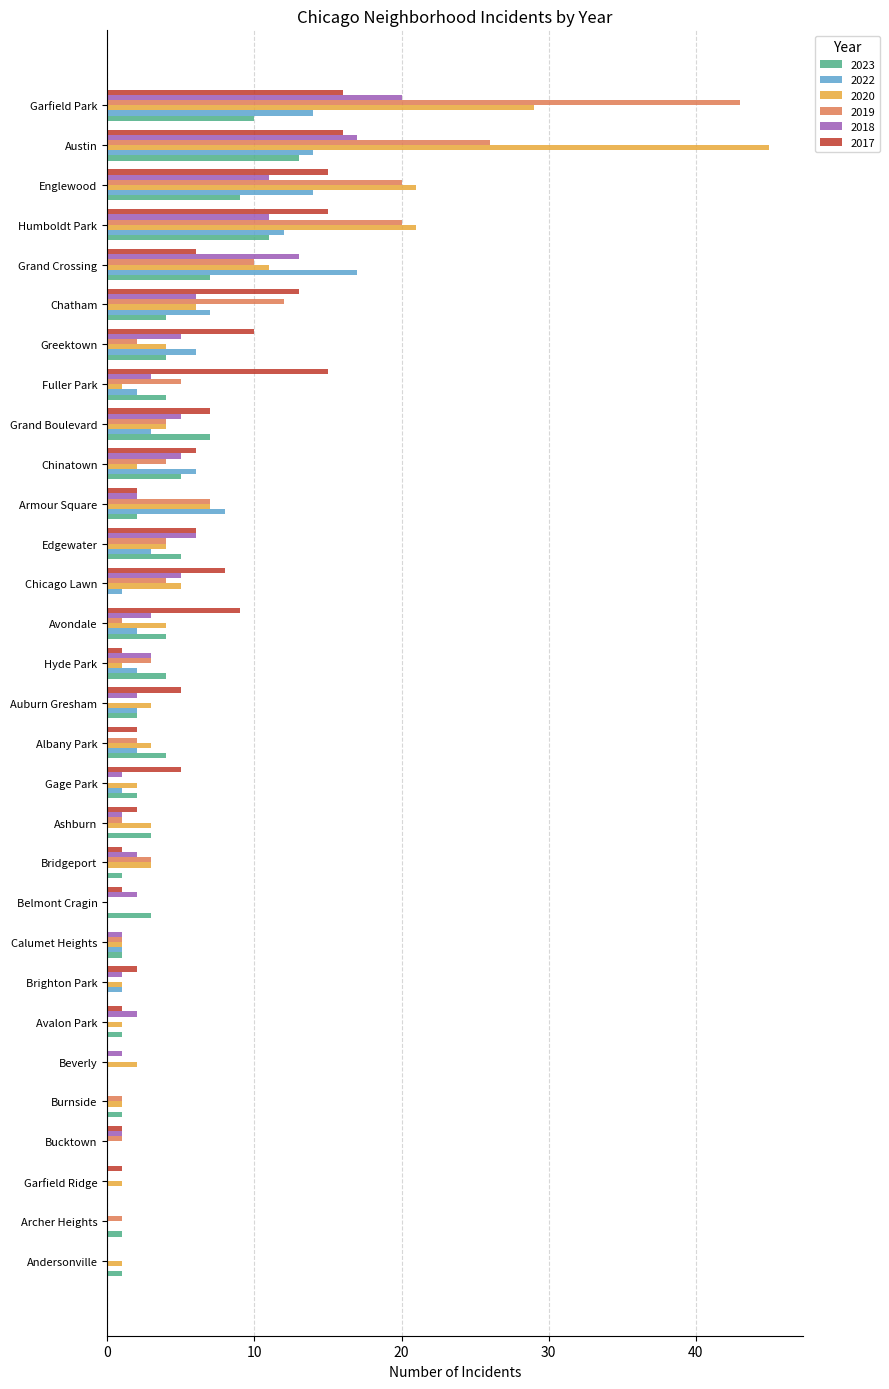

Is it true that 2022 equals 9 at Grand Crossing?

False